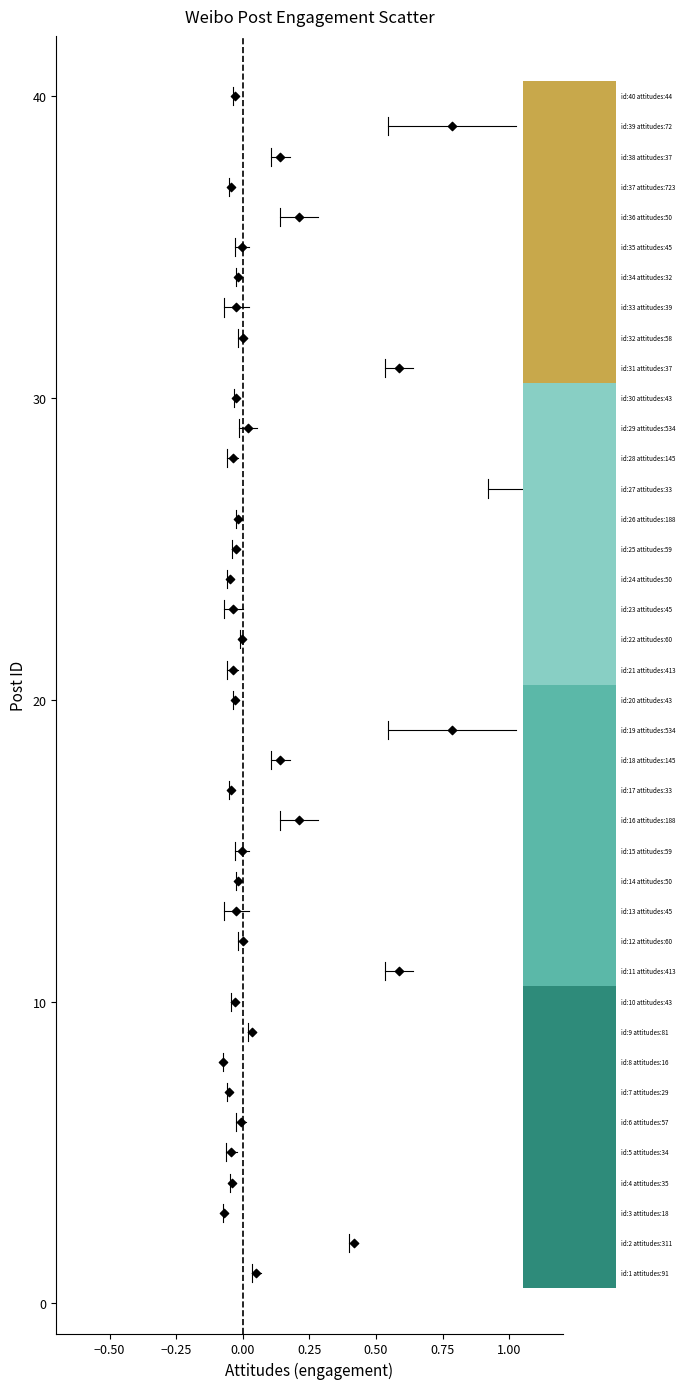

What is the range of Y values (max minus min)?

39